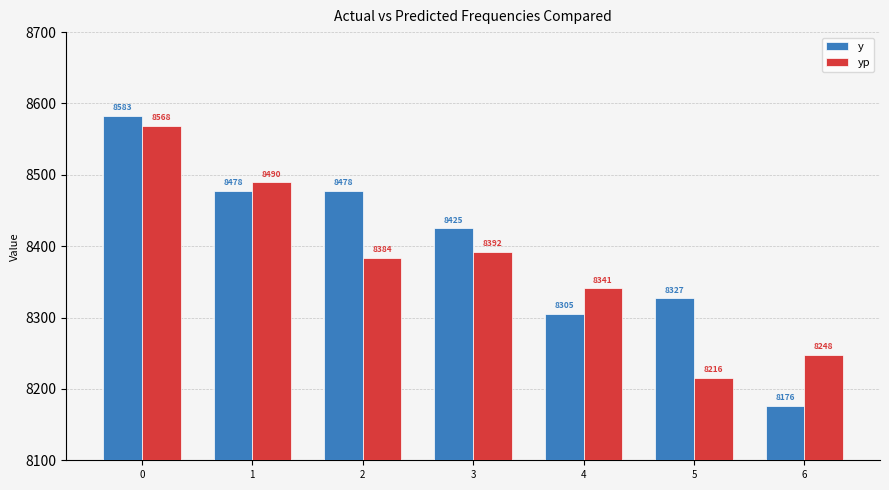

Is it true that y equals 8478.0 at 1?

True